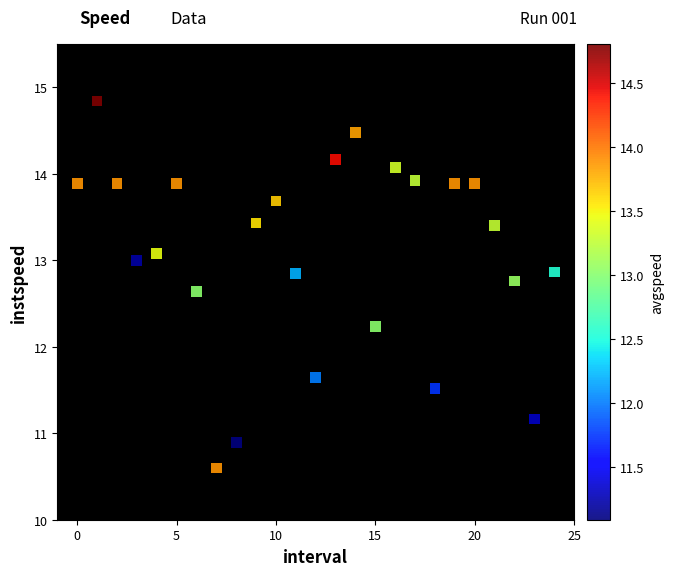

What Y value in the scatter plot is closest to 12?

12.2